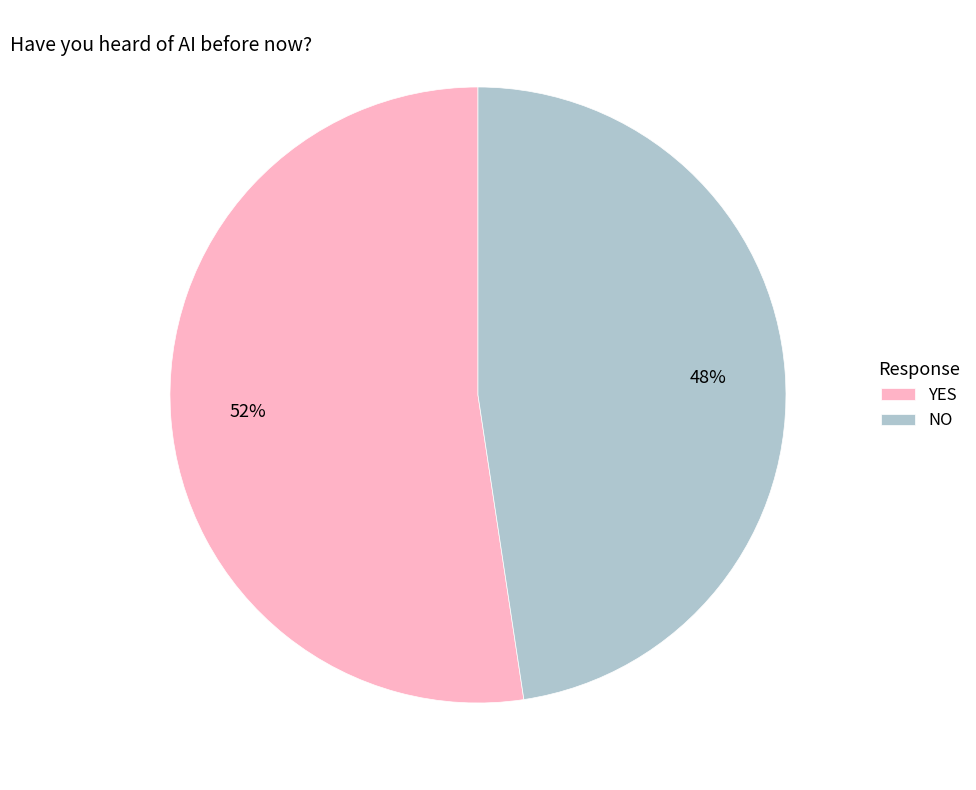

What is the ratio of the value at NO to the value at YES?

0.9